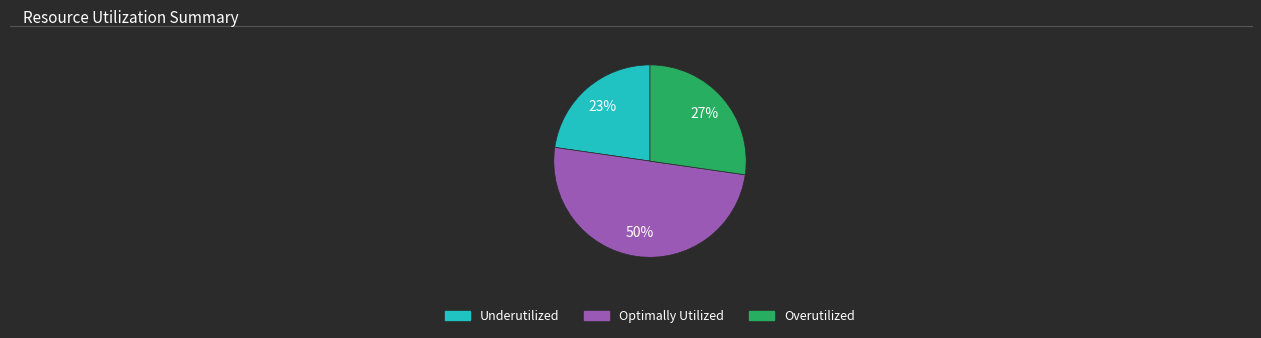

To the nearest percent, what is the difference between the largest and smallest slice percentages?

27%